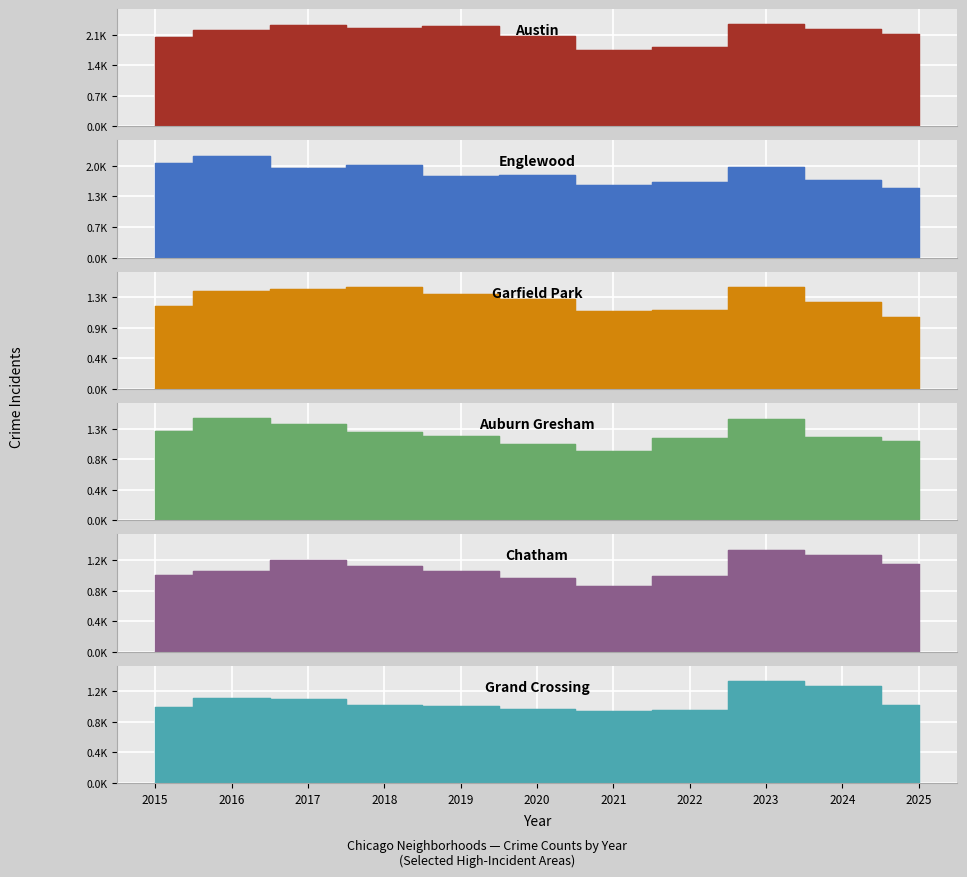

What is the smallest value displayed?

841